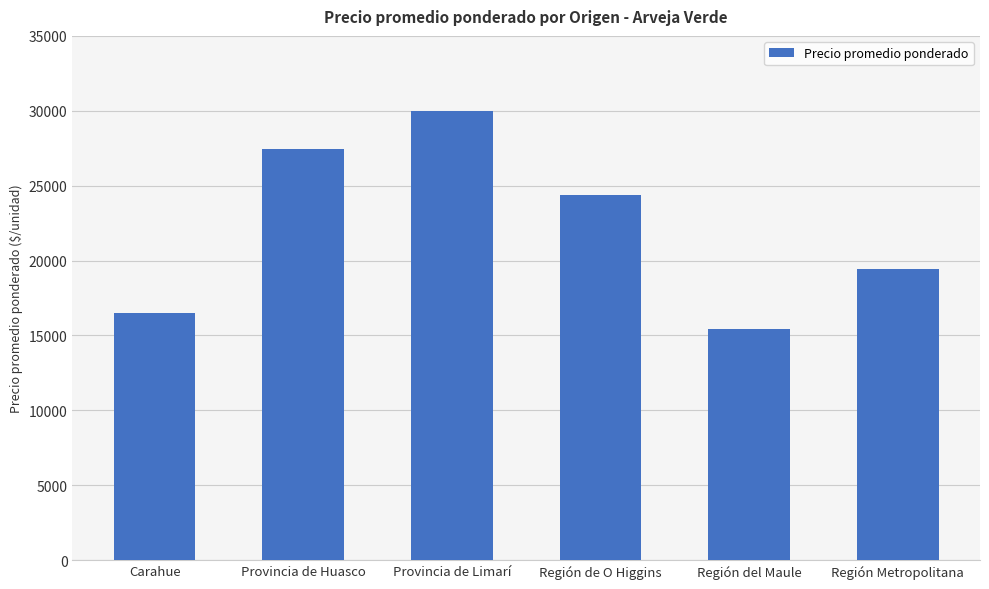

Which category has the highest value across all series?

Provincia de Limarí